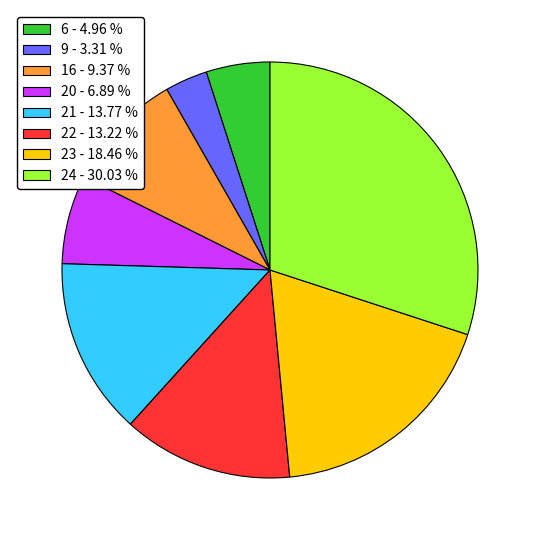

Which slice is the smallest?

9